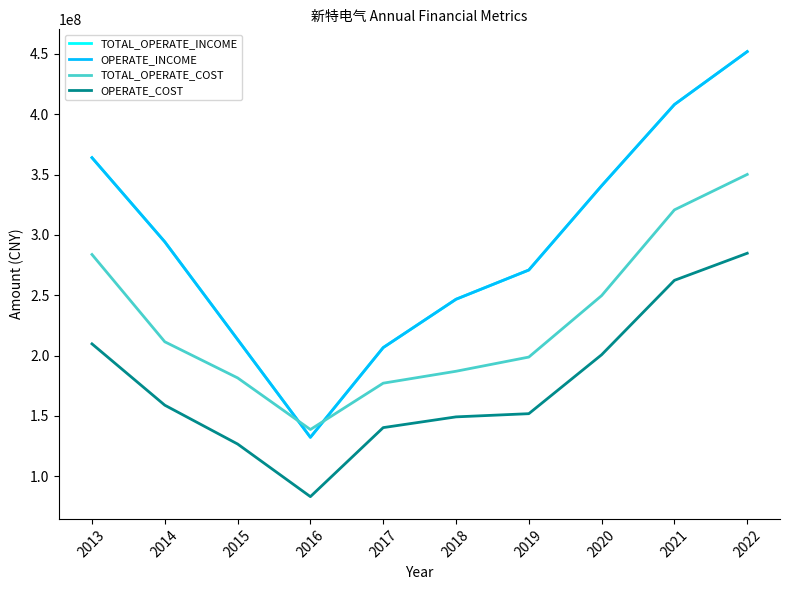

Is this an area chart (filled region under the line)?

No